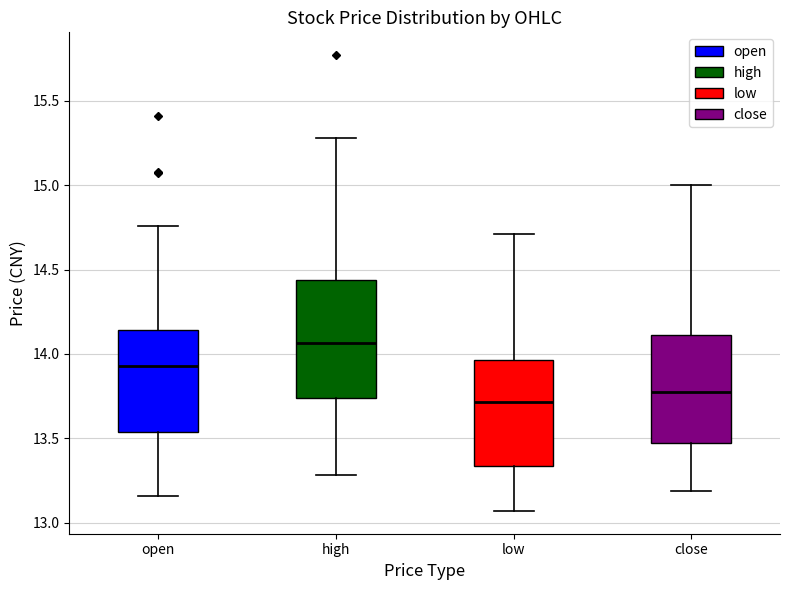

Reading left to right, transcribe this box plot: for each box, give where its median line is, the range the box spans, and where its two whiskers end, as read against the y-axis. The values are not printed on the chart, so give them approximately, as read against the axis.

open: median 13.95, box 13.55 to 14.15, whiskers 13.15 to 14.75
high: median 14.05, box 13.75 to 14.45, whiskers 13.30 to 15.30
low: median 13.70, box 13.35 to 13.95, whiskers 13.05 to 14.70
close: median 13.80, box 13.45 to 14.10, whiskers 13.20 to 15.00